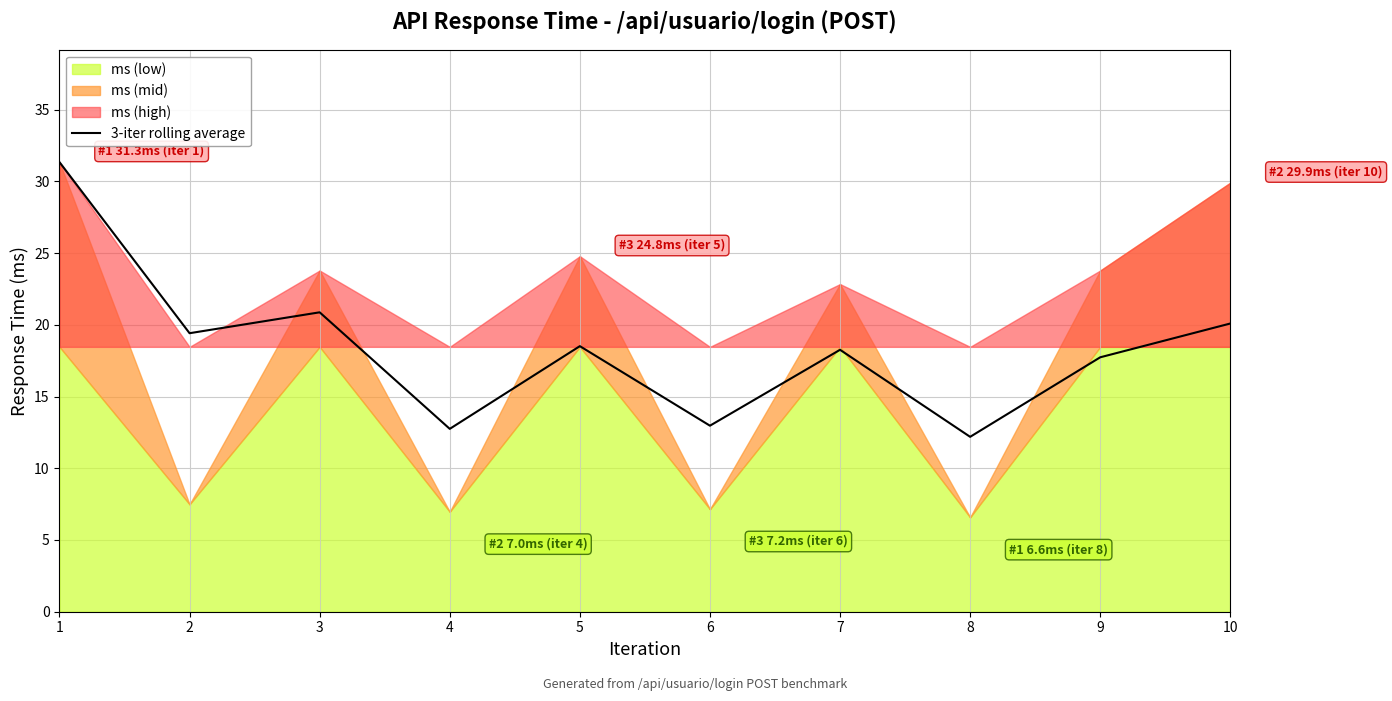

What is the sum of all values?

184.1